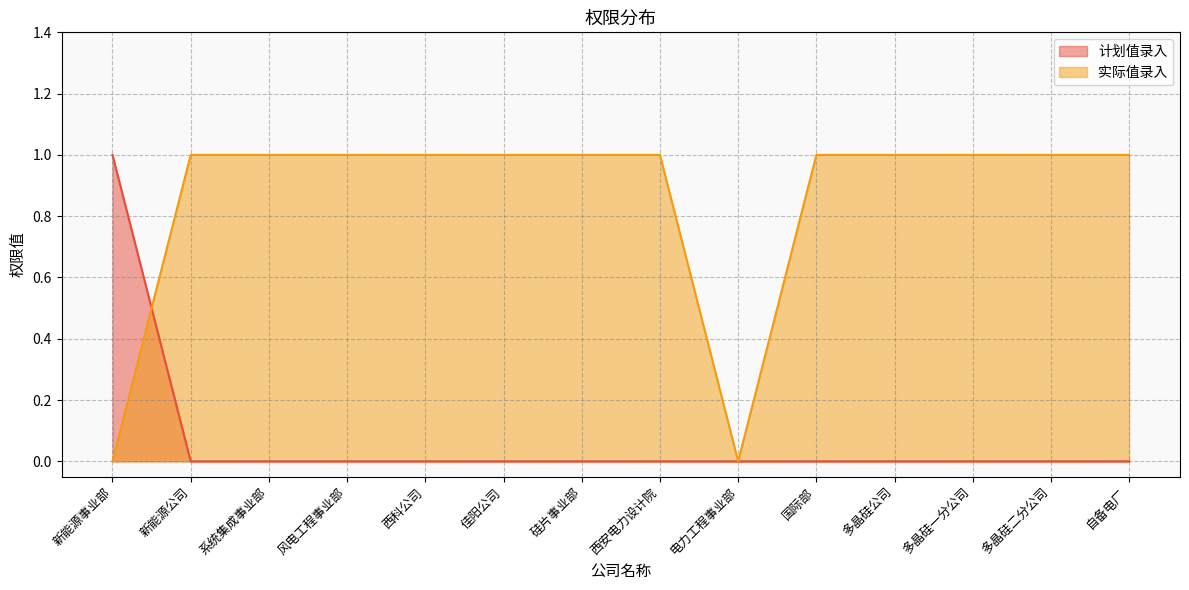

Rank the series at 多晶硅二分公司 from highest to lowest value.

实际值录入, 计划值录入